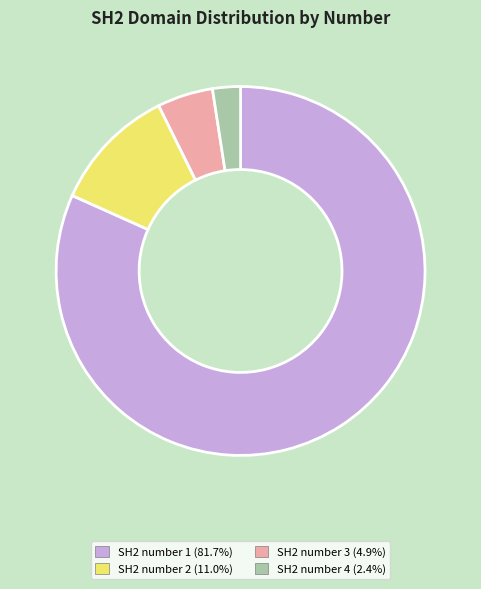

Is there any slice that represents more than half of the pie?

Yes